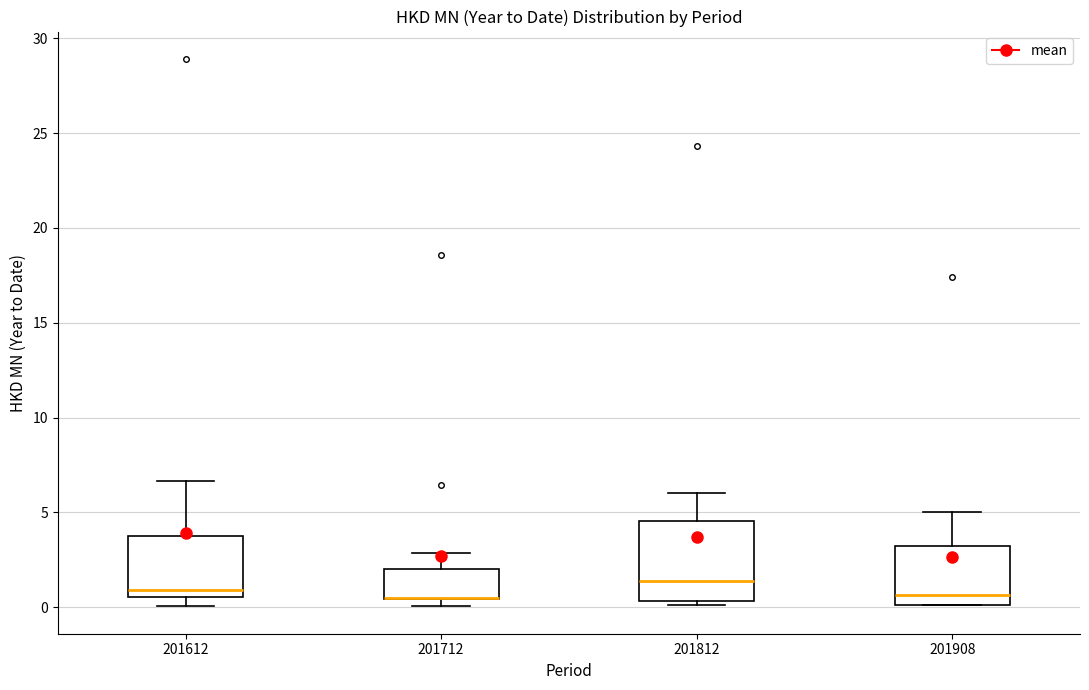

Reading left to right, read every box against the y-axis: the position of its median line, the range the box covers, and the ends of its whiskers. The values are not printed on the chart, so give them approximately, as read against the axis.

201612: median 1.0, box 0.5 to 4.0, whiskers 0.0 to 6.5
201712: median 0.5 (drawn on the box's lower edge), box 0.5 to 2.0, whiskers 0.0 to 3.0
201812: median 1.5, box 0.5 to 4.5, whiskers 0.0 to 6.0
201908: median 0.5, box 0.0 to 3.0, whiskers 0.0 to 5.0